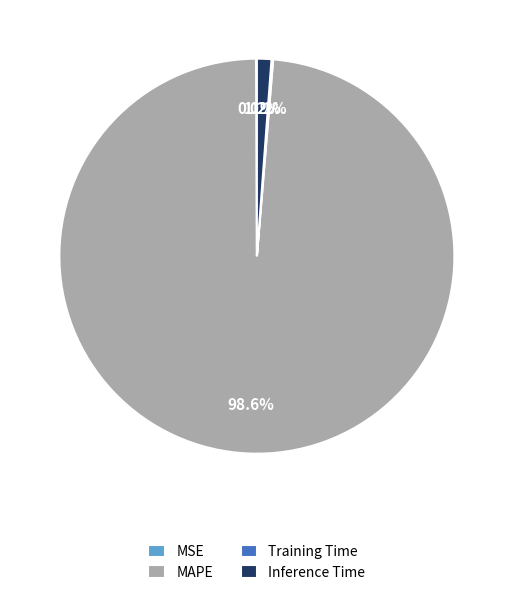

What is the largest slice in the pie chart?

MAPE